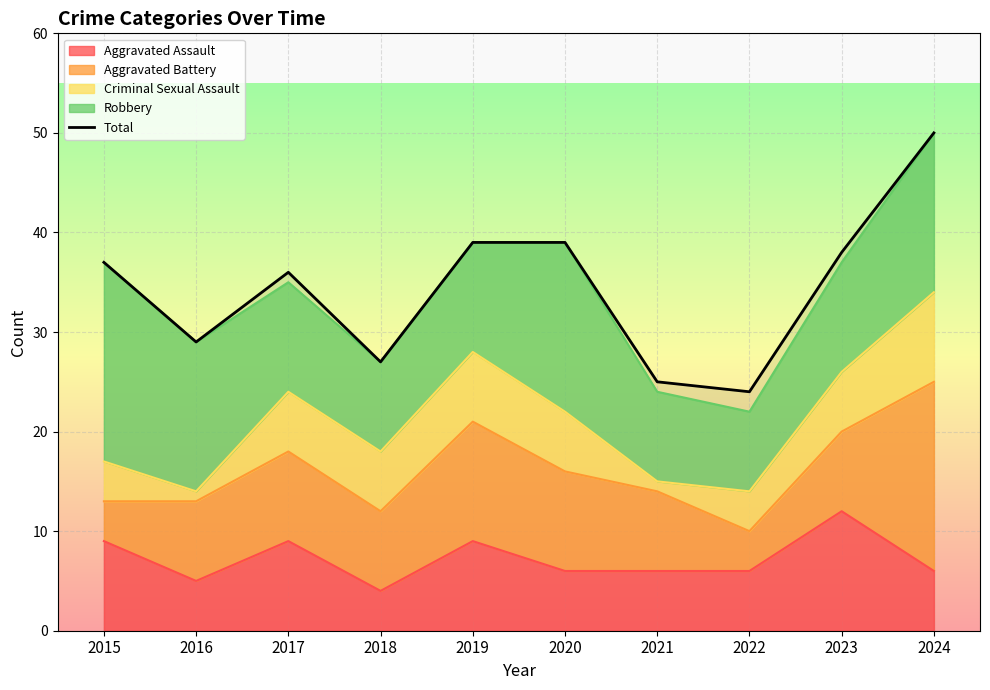

The chart shows a value of 39 at 2020. True or false?

True